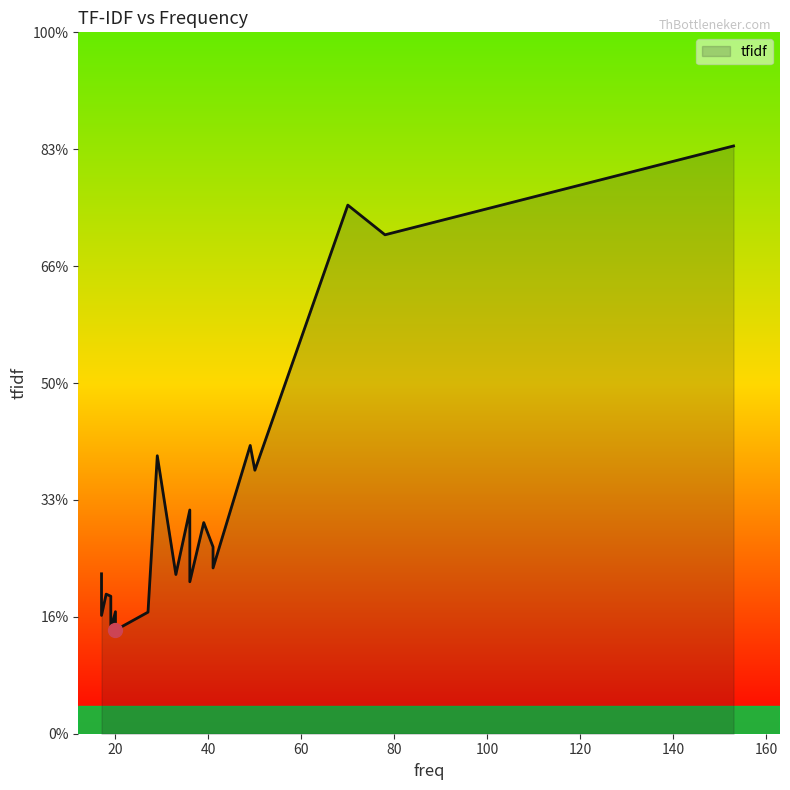

Is it true that the value at 36 is 6.6?

False